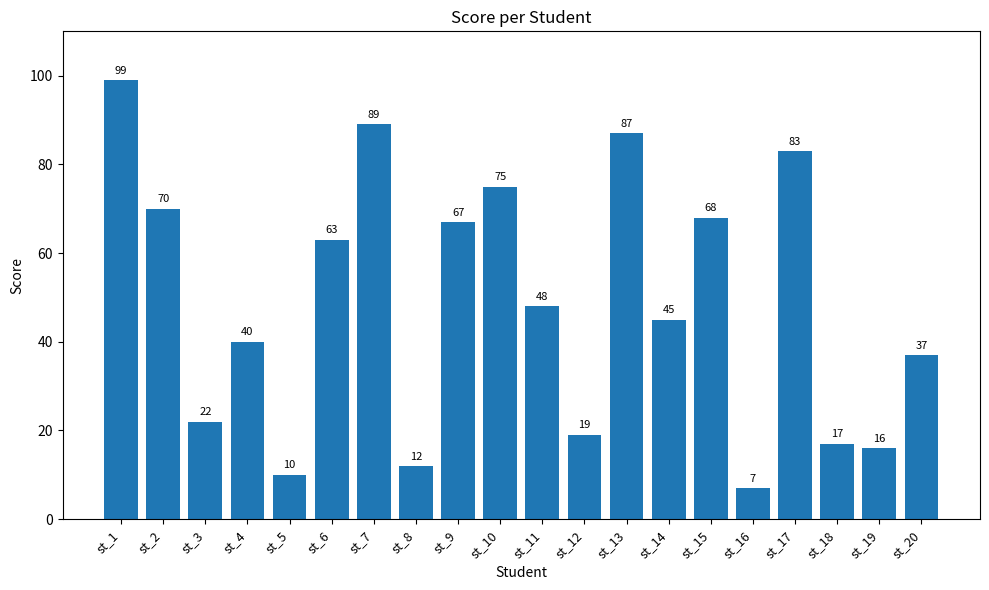

What is the average value?

49